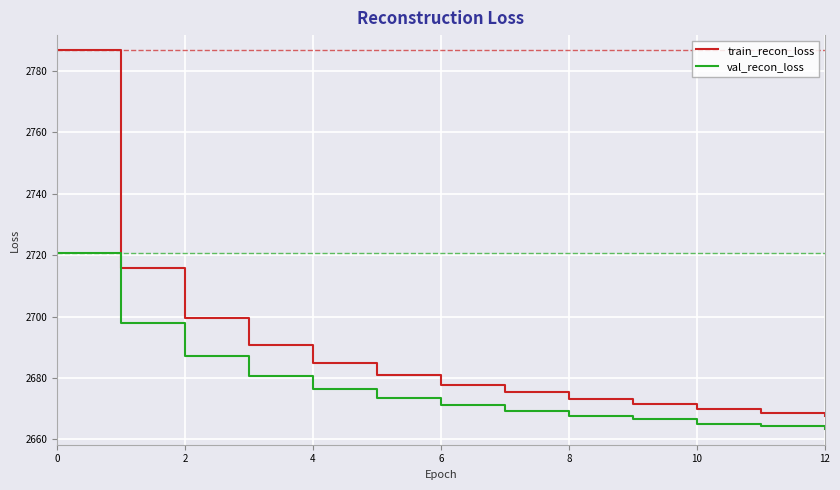

What is the difference between the maximum and minimum values in the train_recon_loss series?

119.1